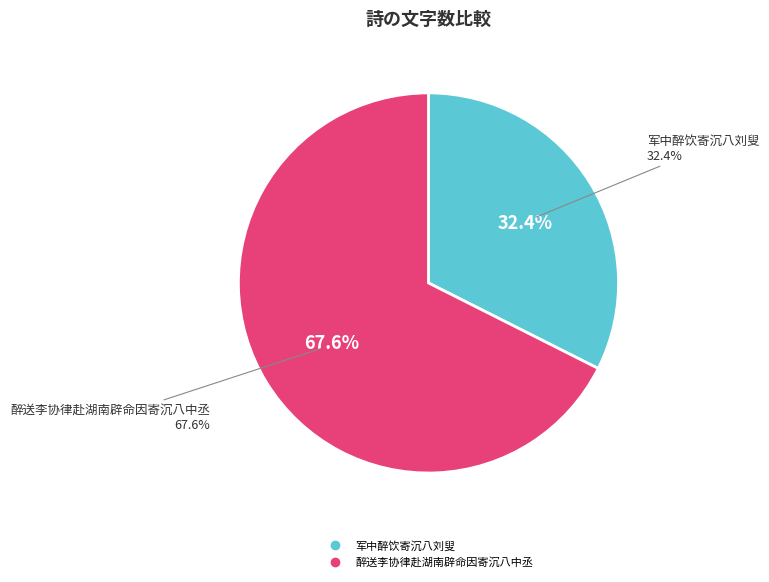

Count the number of slices in the pie.

2